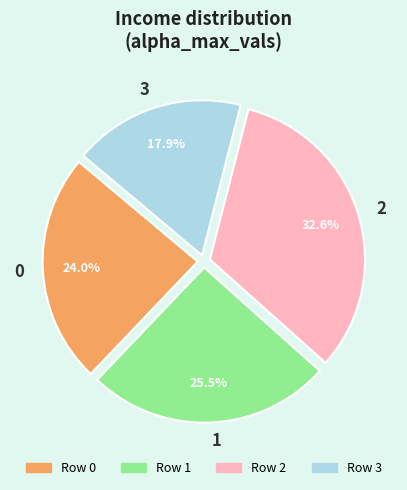

Combined, do 0 and 3 account for over 50%?

No